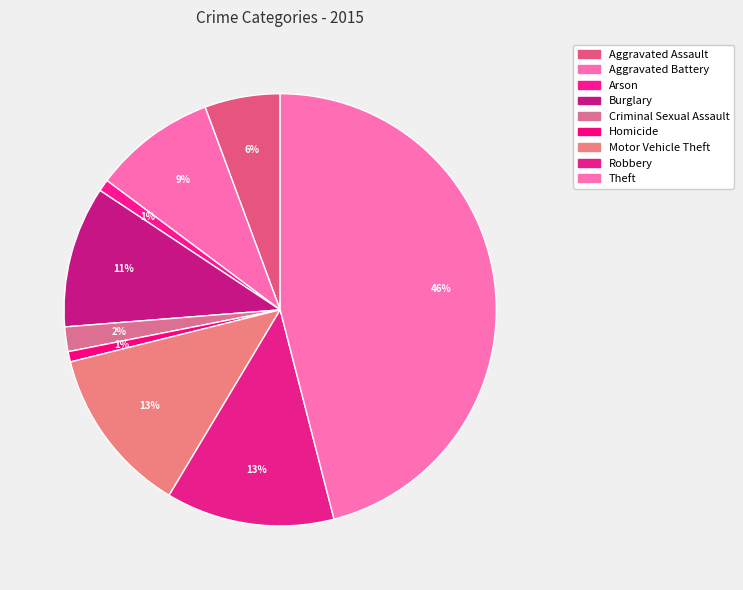

To the nearest percent, what portion does Robbery represent?

13%